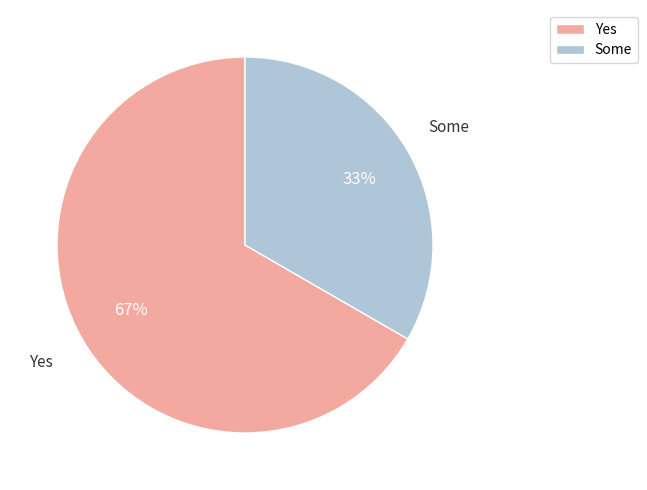

To the nearest percent, what is the average slice percentage?

50%